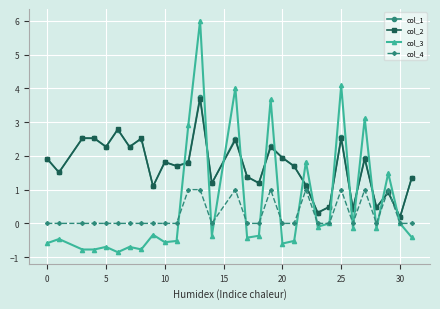

What is the difference between the maximum and minimum values in the col_1 series?

3.6